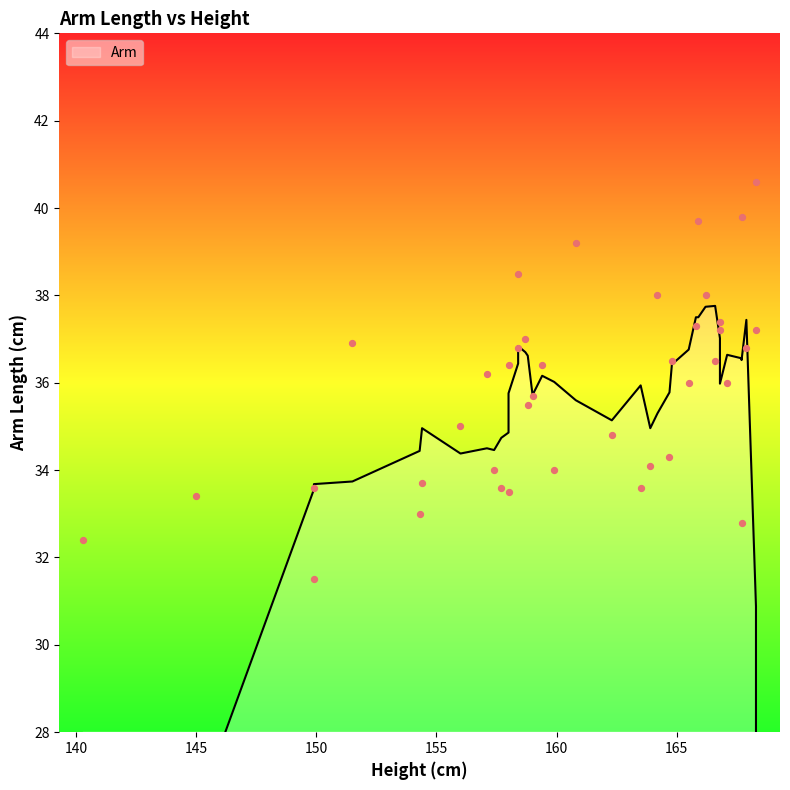

What is the change in value from 162.3 to 164.2?

+3.2